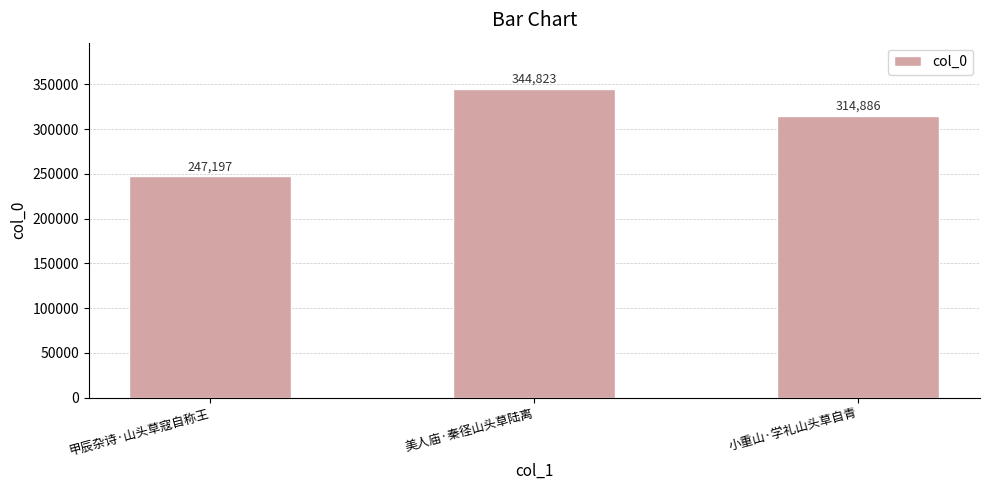

Reading right to left, what are all the values shown in this chart?

小重山·学礼山头草自青=314886	美人庙·秦径山头草陆离=344823	甲辰杂诗·山头草寇自称王=247197